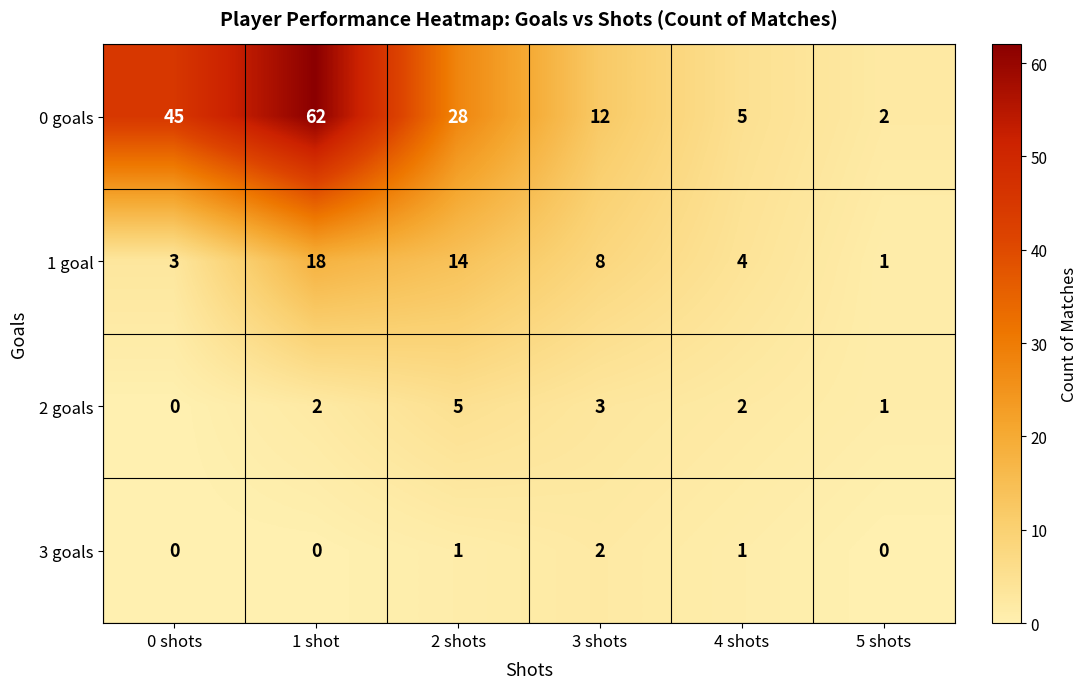

How many data points does each series have?

6